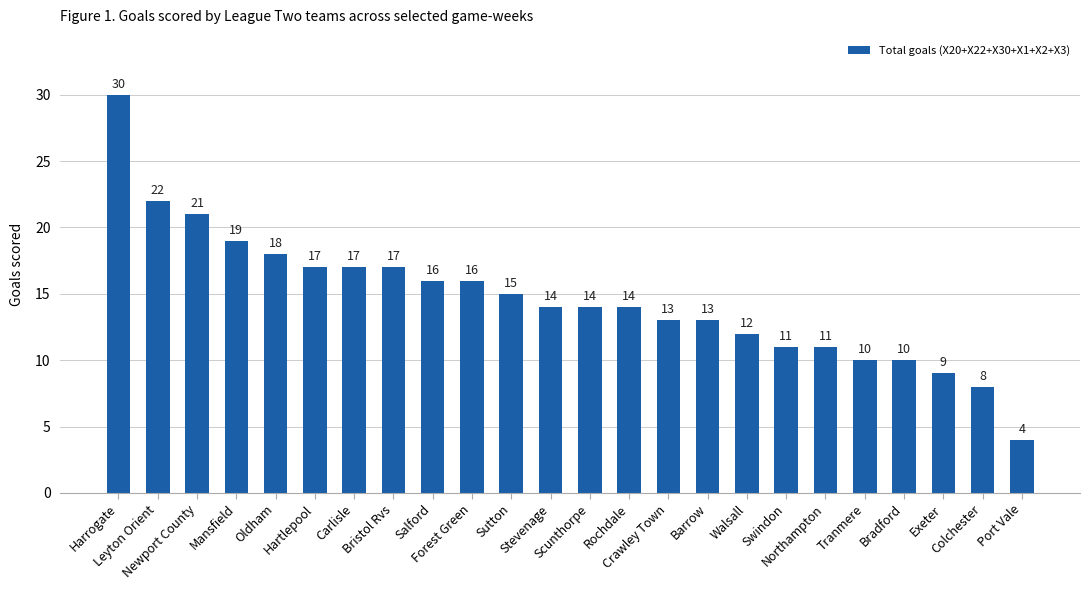

What is the ratio of the value at Crawley Town to the value at Northampton?

1.2